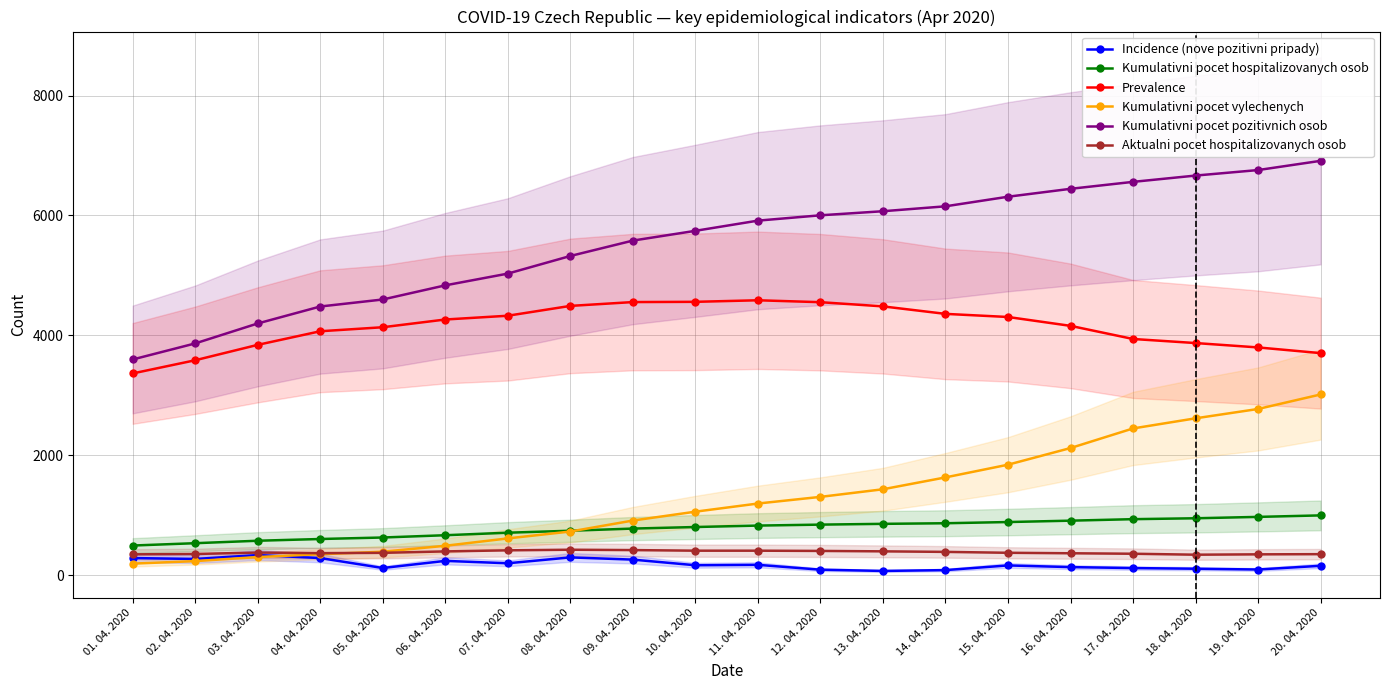

True or false: Kumulativni pocet vylechenych has a value of 2615 at 18. 04. 2020.

True